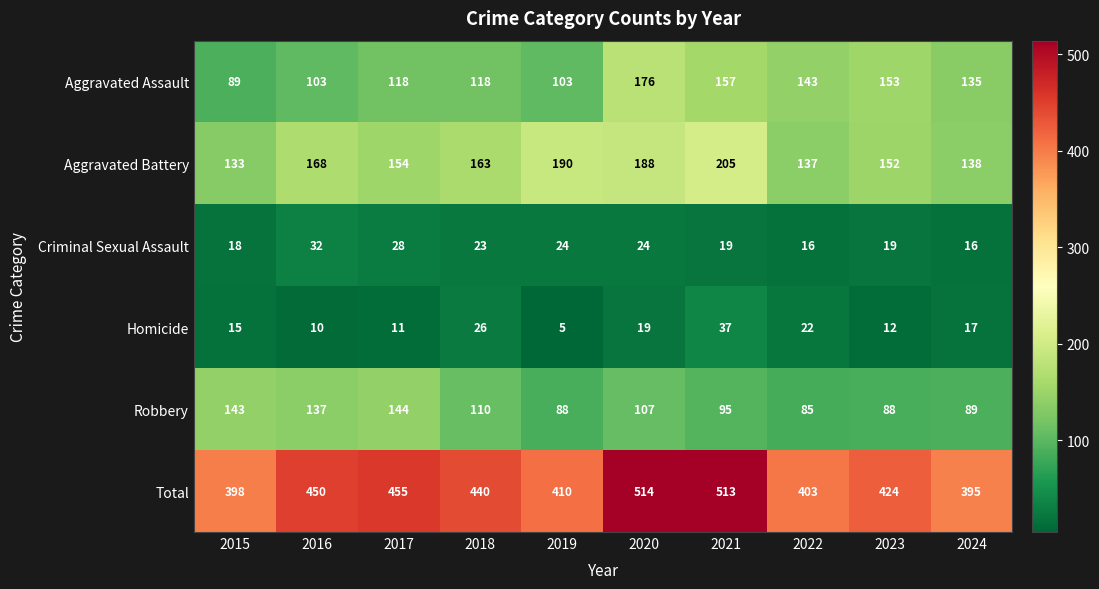

What is the difference between the maximum and minimum values in the Total series?

119